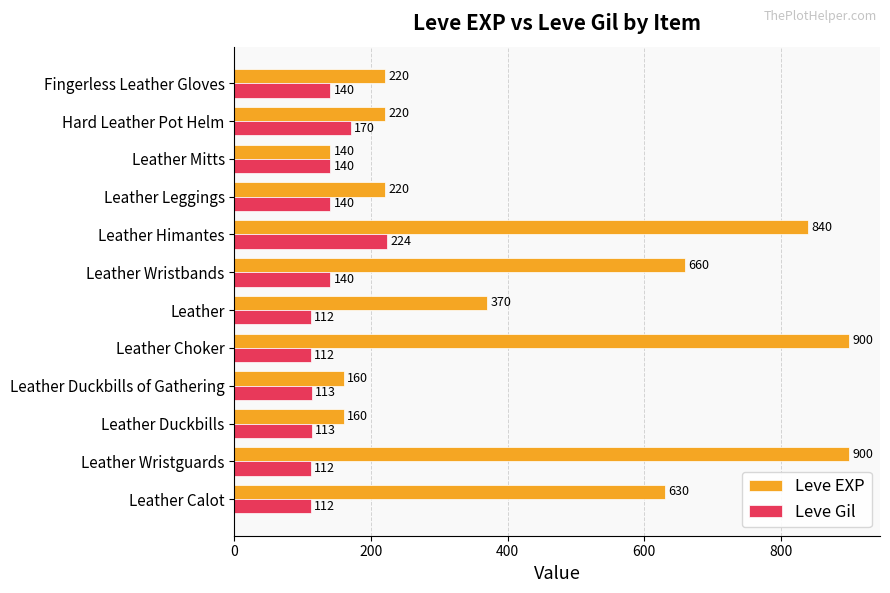

What is the total value across all series at Leather?

482